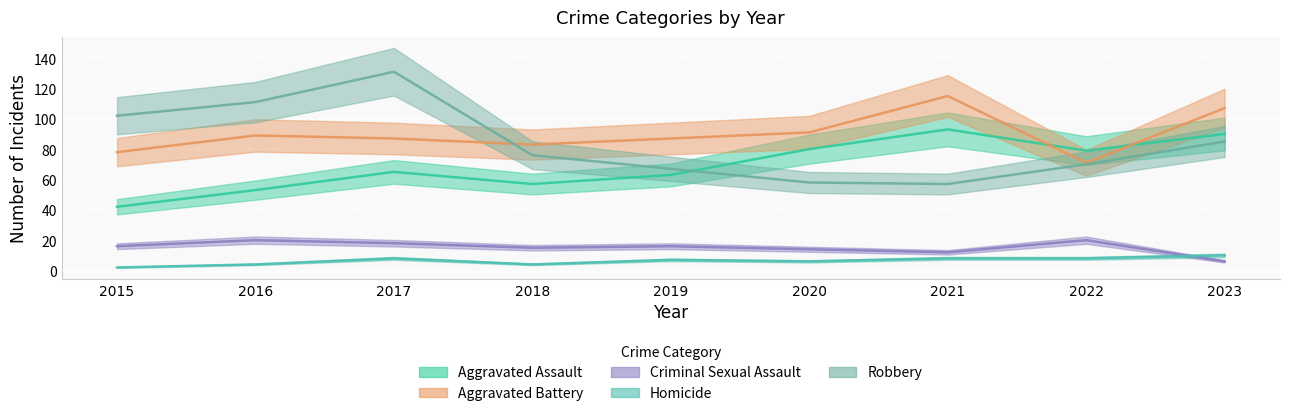

True or false: Aggravated Battery and Criminal Sexual Assault intersect in this chart.

False